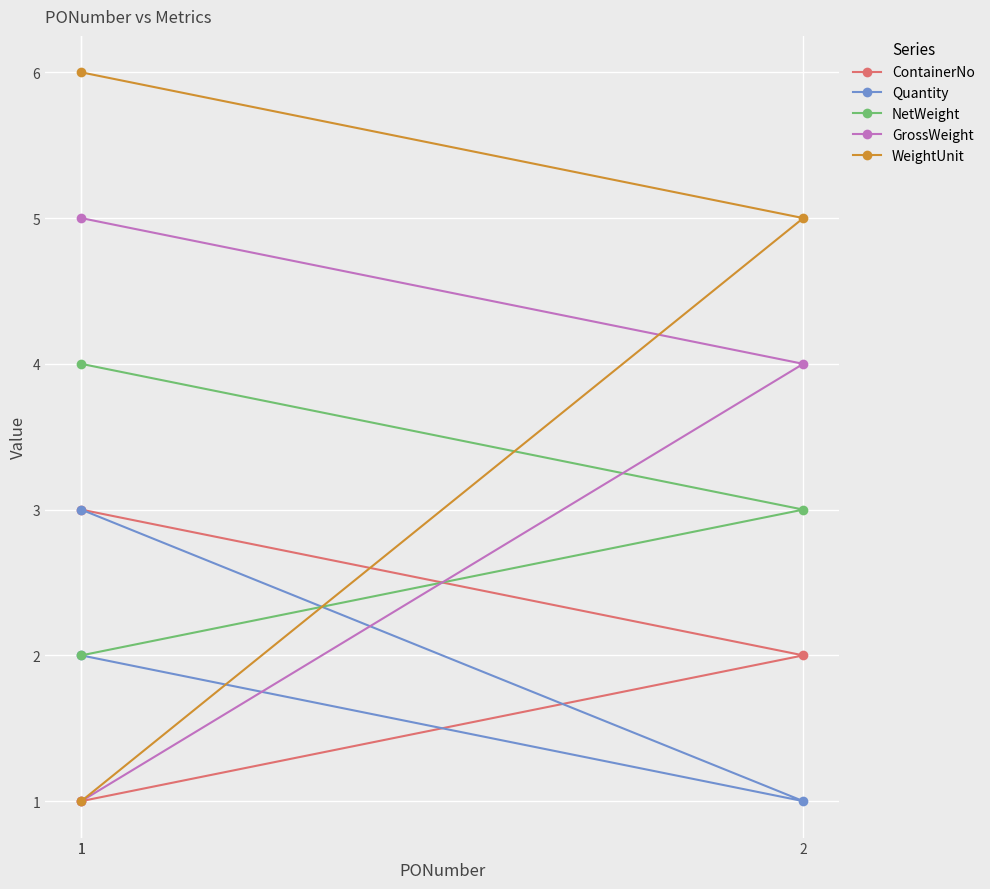

How many series are shown in this chart?

5